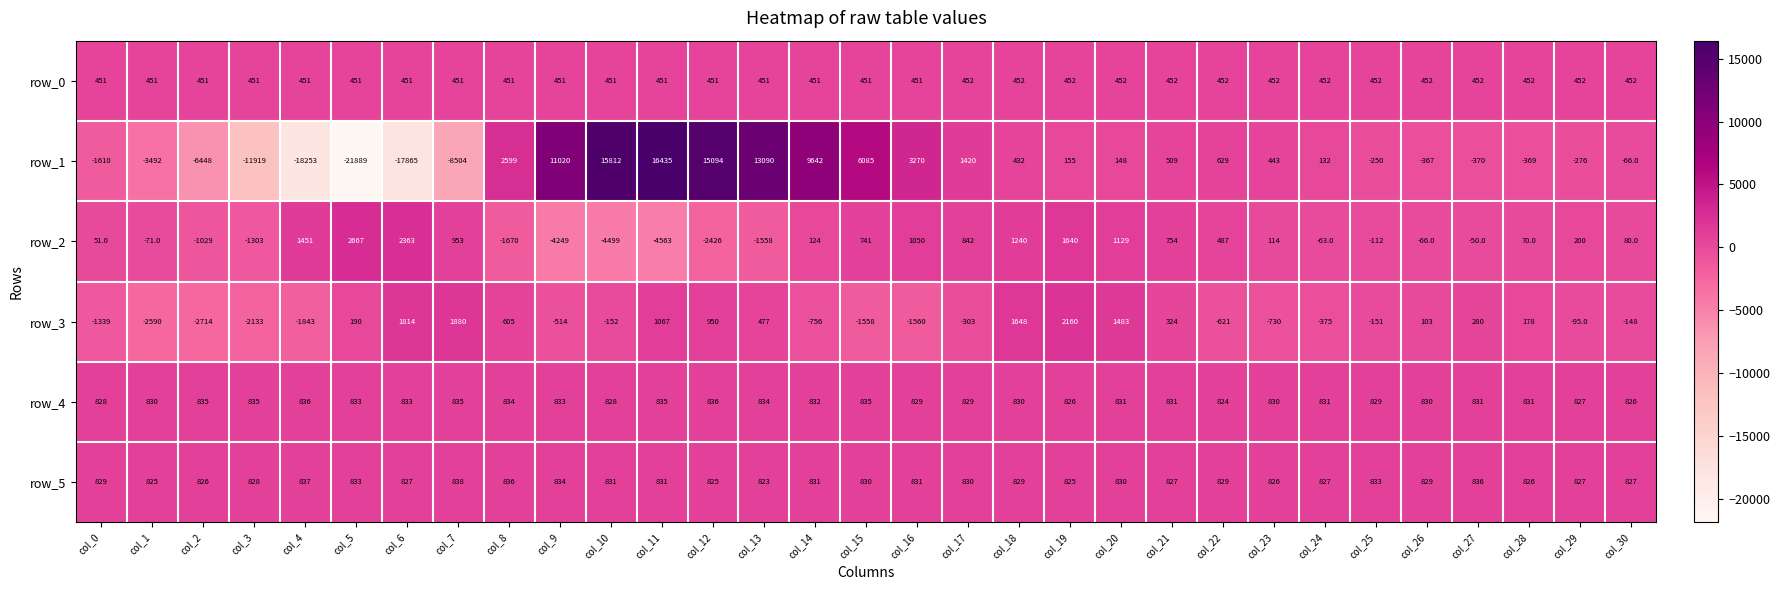

True or false: row_4 has a value of 389 at col_15.

False